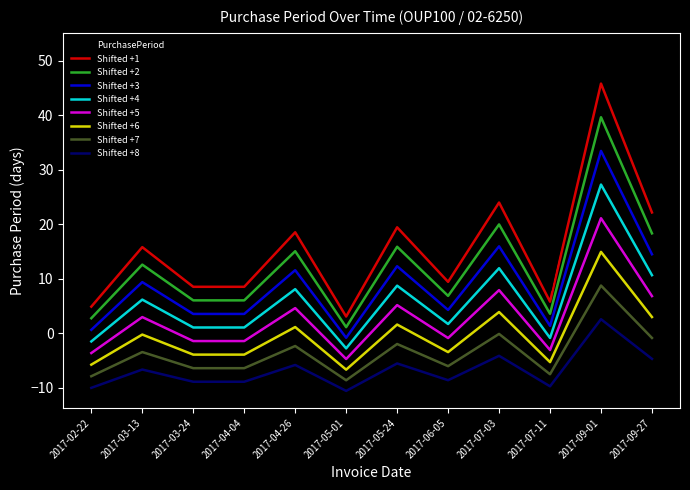

True or false: Shifted +6 and Shifted +2 cross at least once.

False